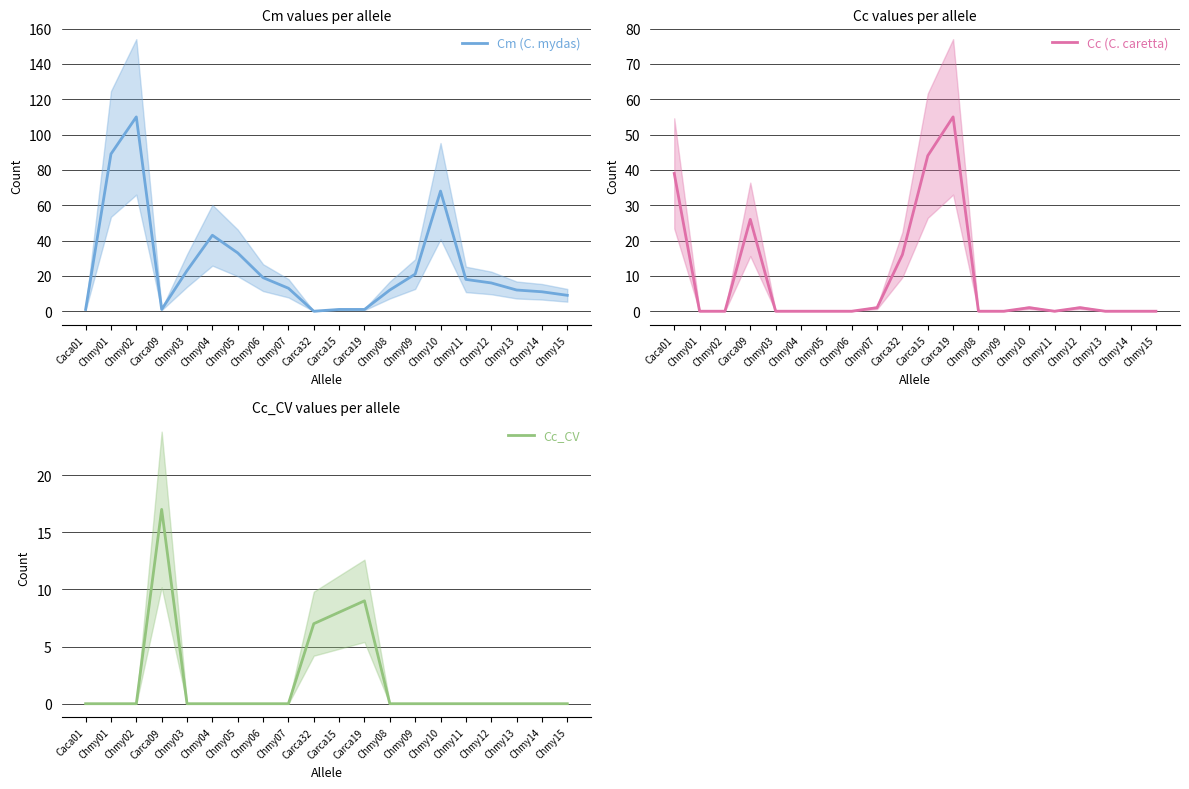

How many intersections are there between Cm (C. mydas) and Cc_CV?

4